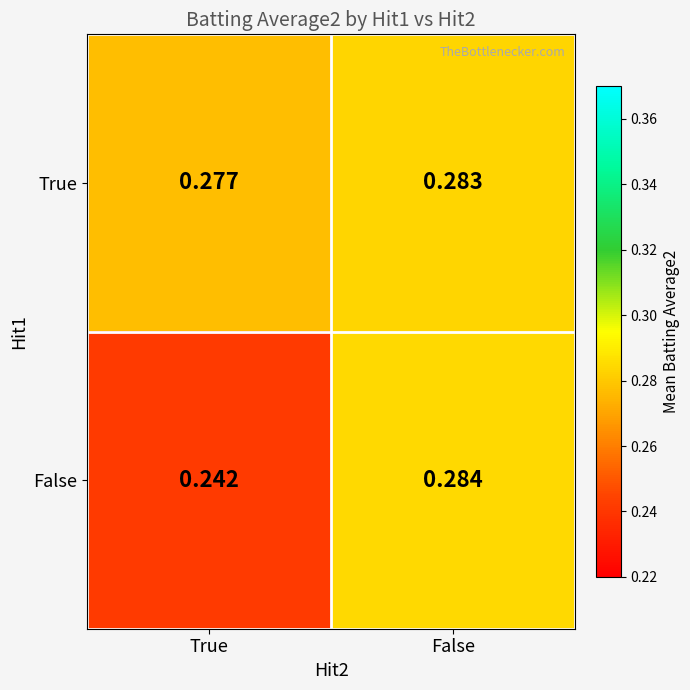

Which series changed the most between True and False?

False